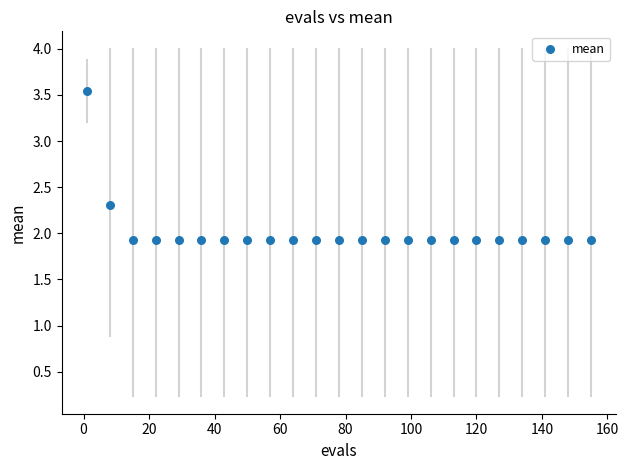

What is the range of X values (max minus min)?

154.0